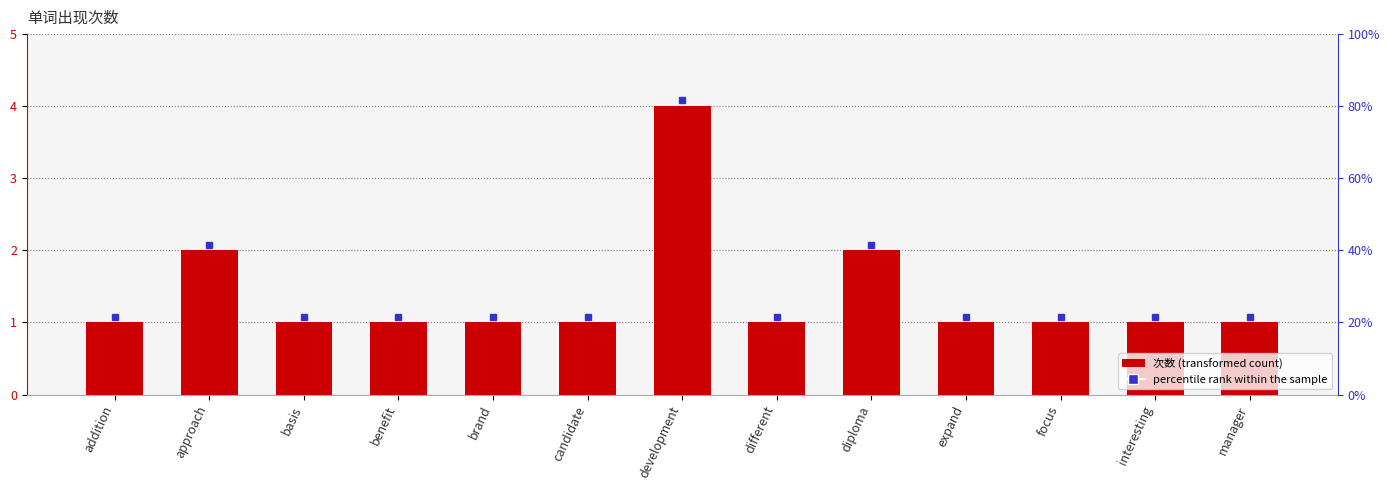

Rank the categories by value from lowest to highest.

addition, basis, benefit, brand, candidate, different, expand, focus, interesting, manager, approach, diploma, development